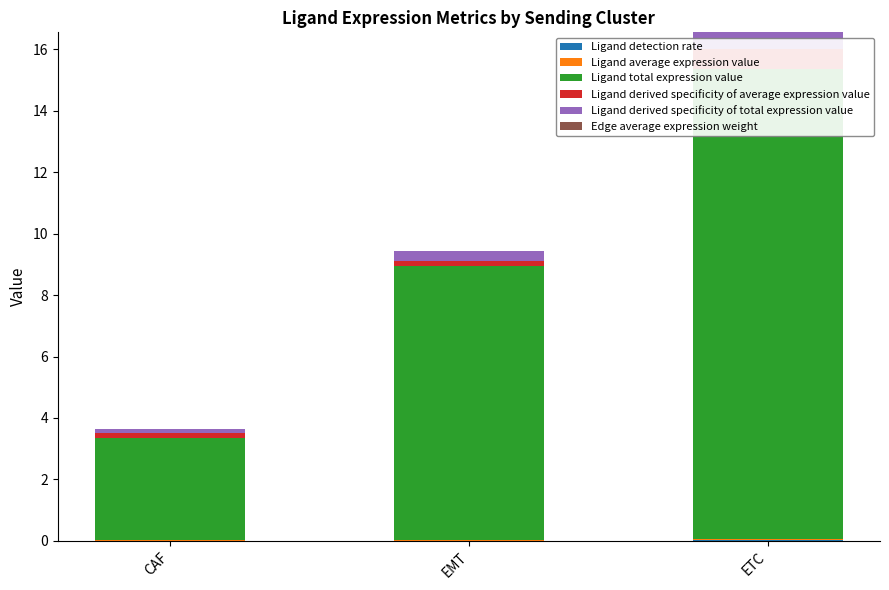

Which has a higher value, CAF or EMT?

EMT